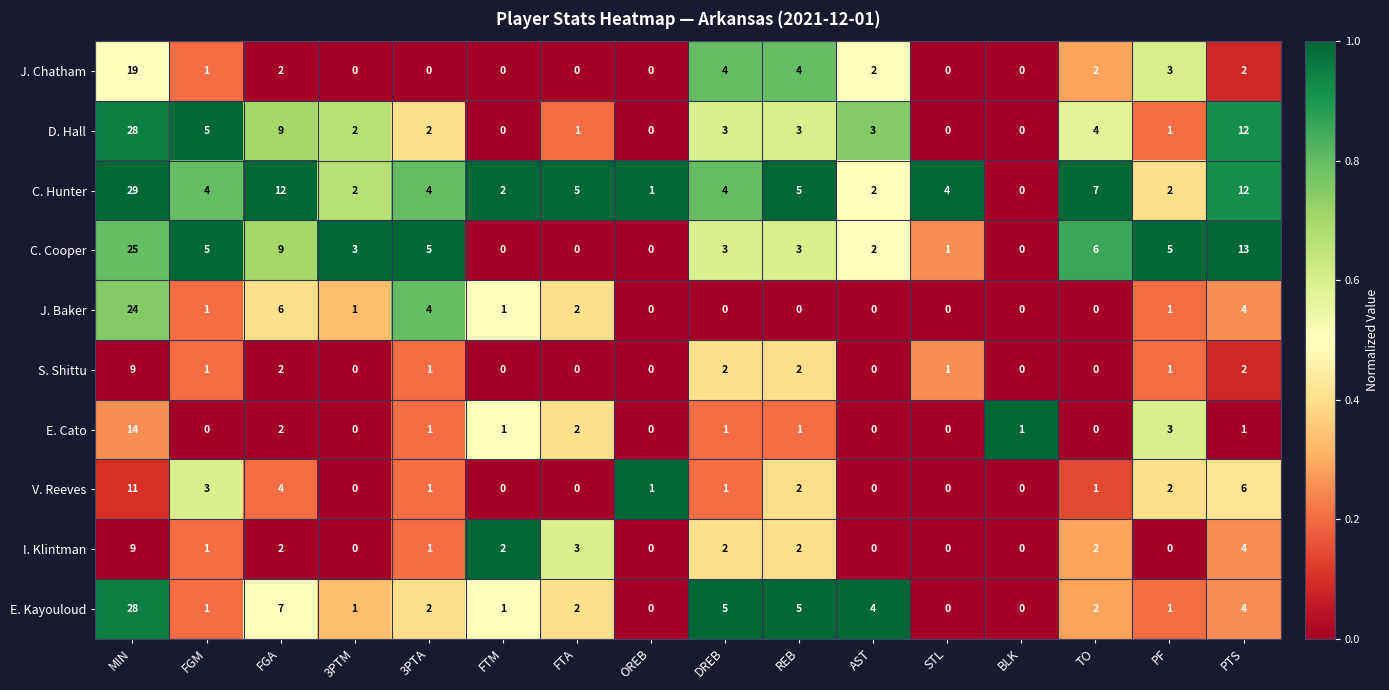

Where does the S. Shittu series first go above 1?

MIN